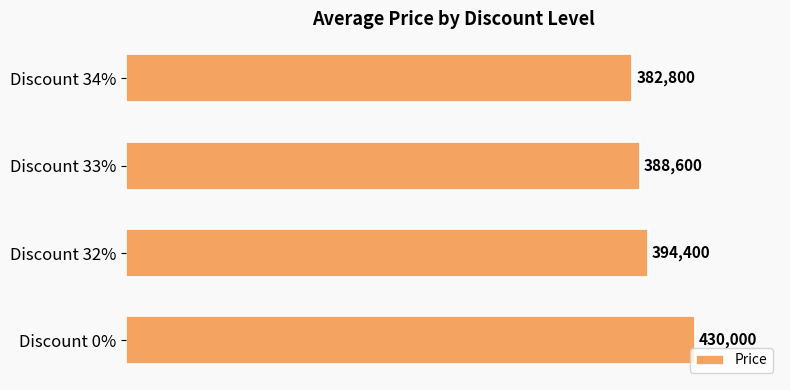

Reading bottom to top, list all the values displayed in this chart.

430000	394400	388600	382800